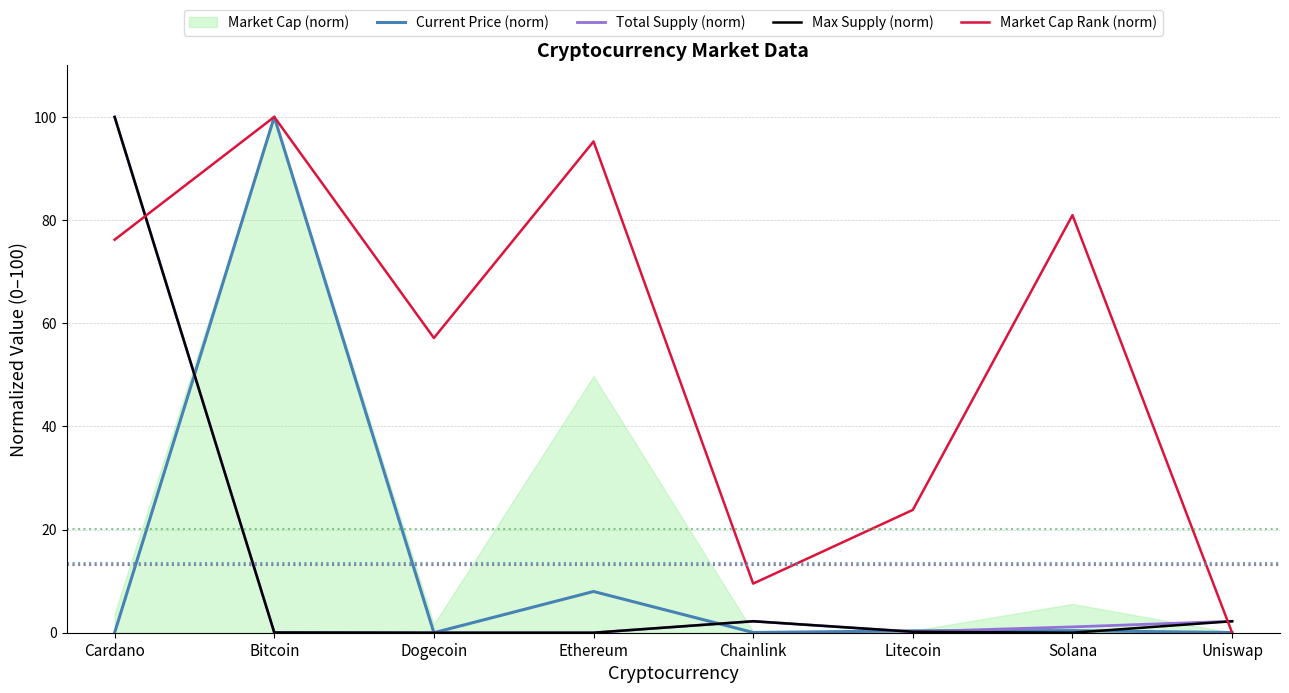

Between which two adjacent categories do Market Cap Rank (norm) and Total Supply (norm) first intersect?

Cardano and Bitcoin